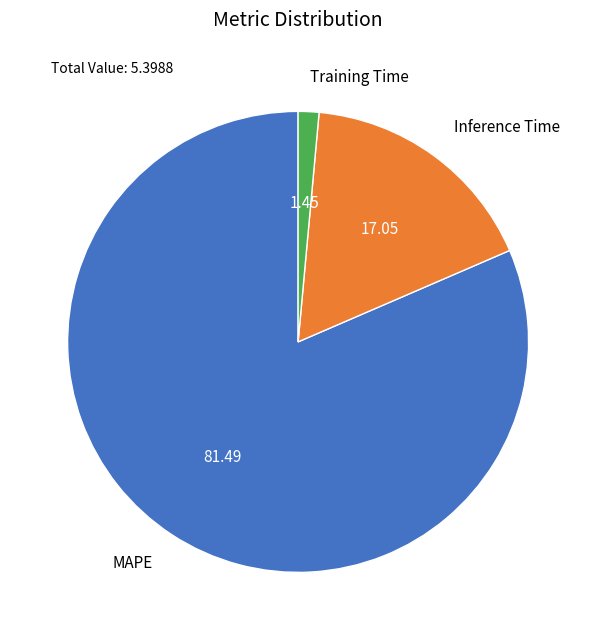

Which slice is the smallest?

Training Time